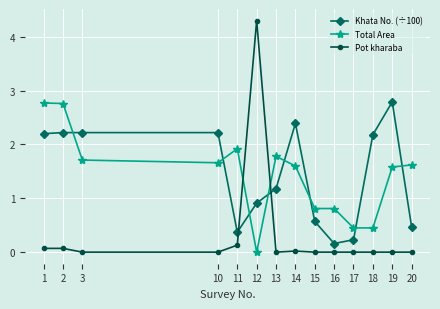

What is the value of the Total Area point at the 7th from the left?

1.8